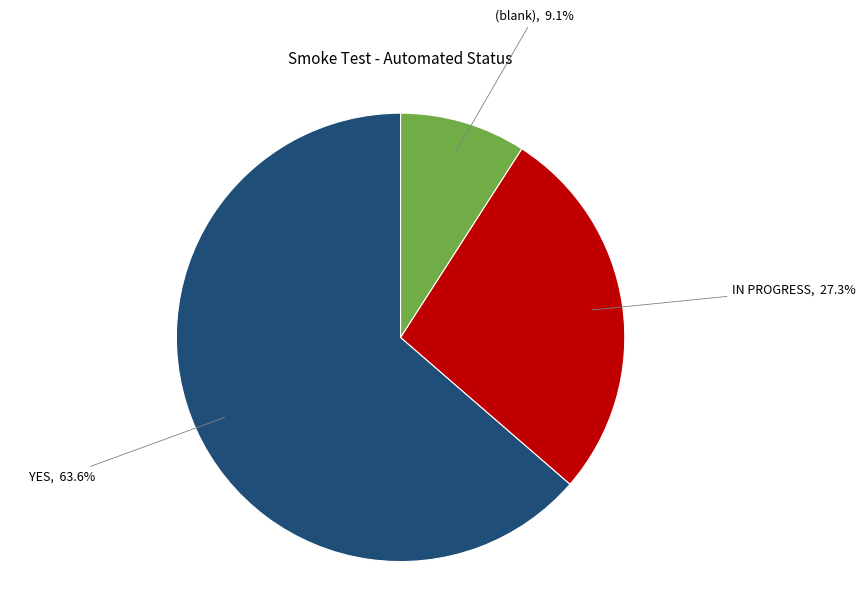

Is there any slice that represents more than half of the pie?

Yes